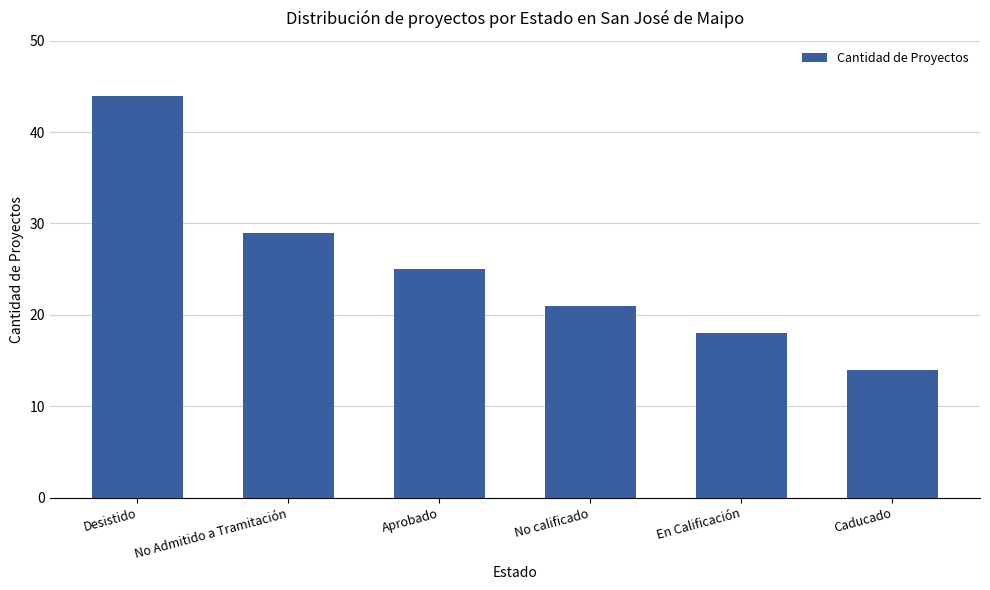

Reading left to right, transcribe all the data shown in this chart.

Desistido=44	No Admitido a Tramitación=29	Aprobado=25	No calificado=21	En Calificación=18	Caducado=14